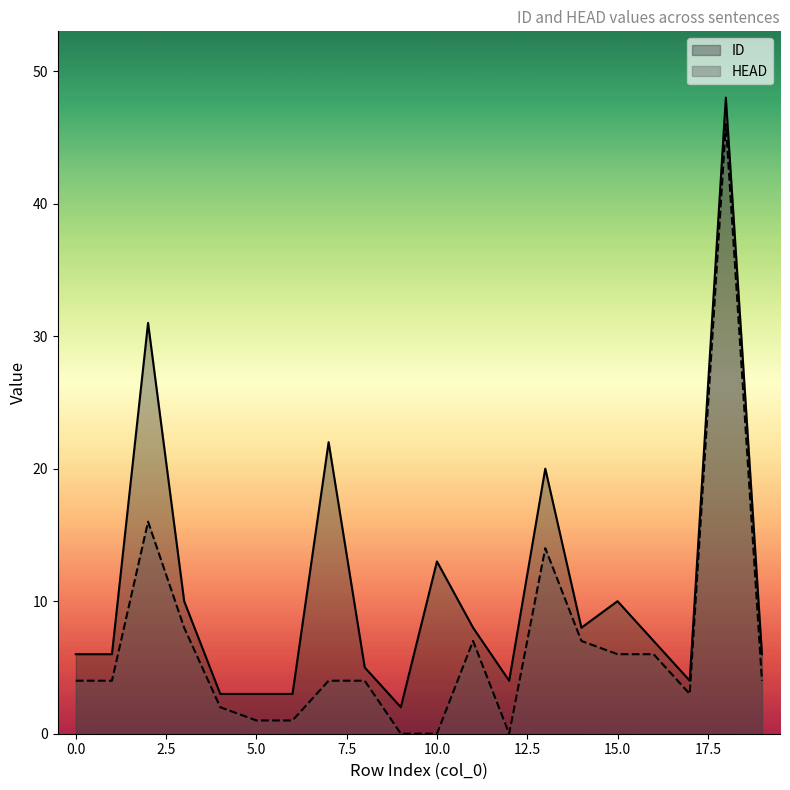

In HEAD, how many points are lower than both neighbors (excluding endpoints)?

2